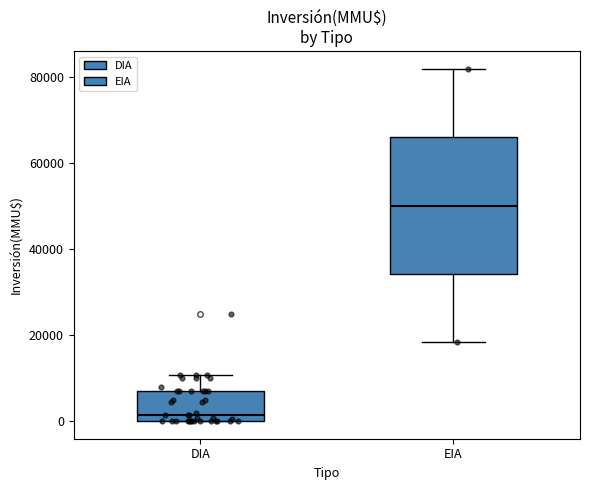

Where does the median line of the box for EIA sit on the y-axis? The values are not printed on the chart, so give them approximately, as read against the axis.

50000